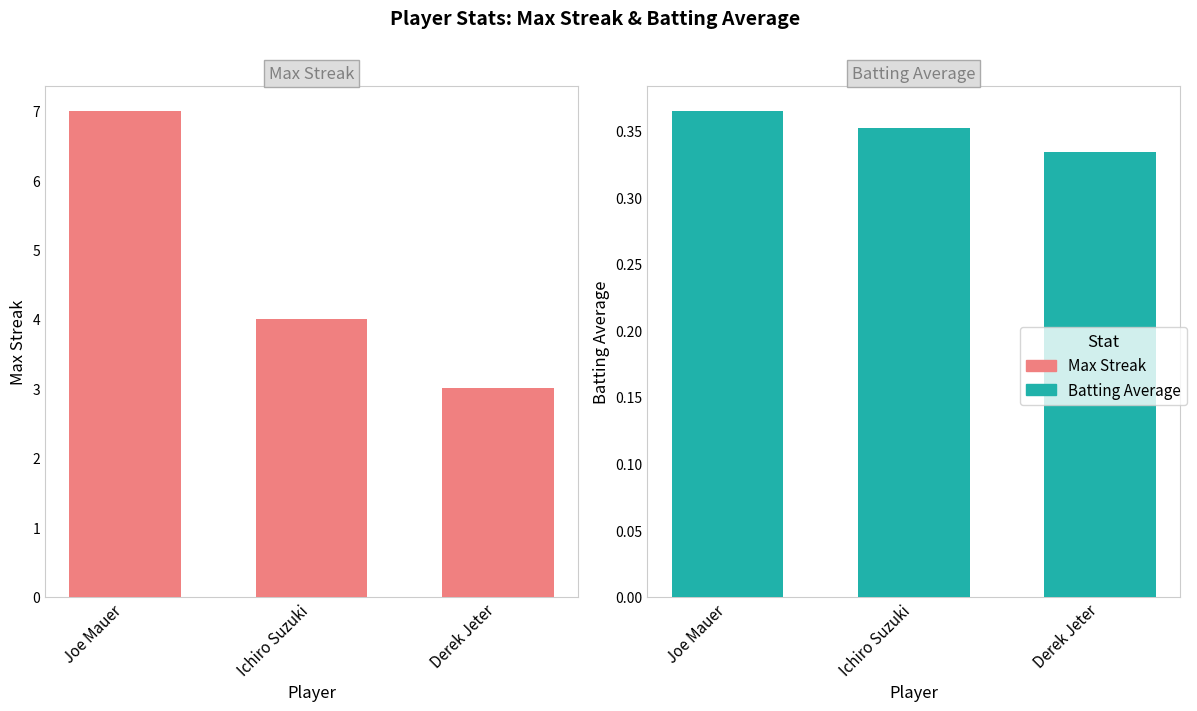

Which series has the largest range (max minus min)?

Max Streak